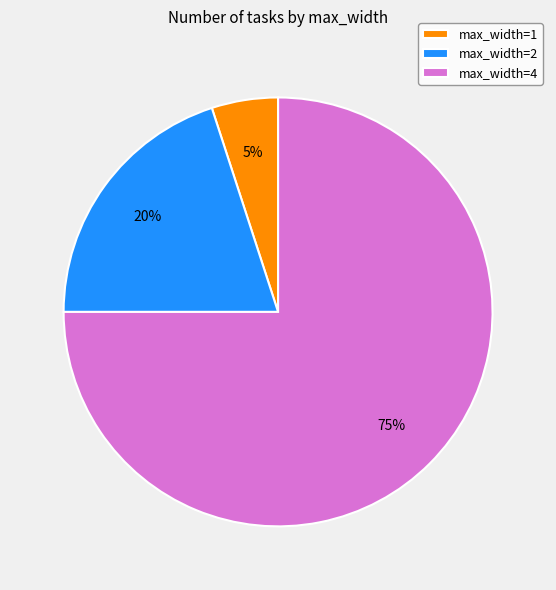

What is the ratio of the value at max_width=4 to the value at max_width=1?

15.0